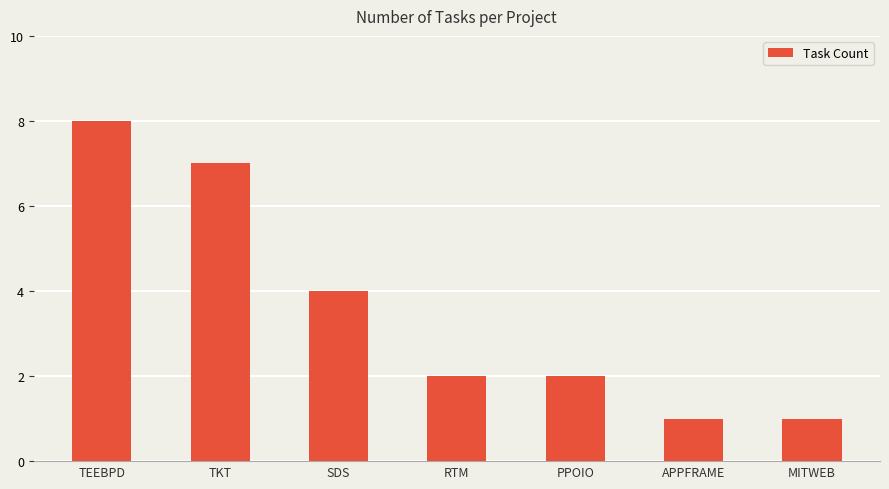

What is the difference between the maximum and second lowest values?

7